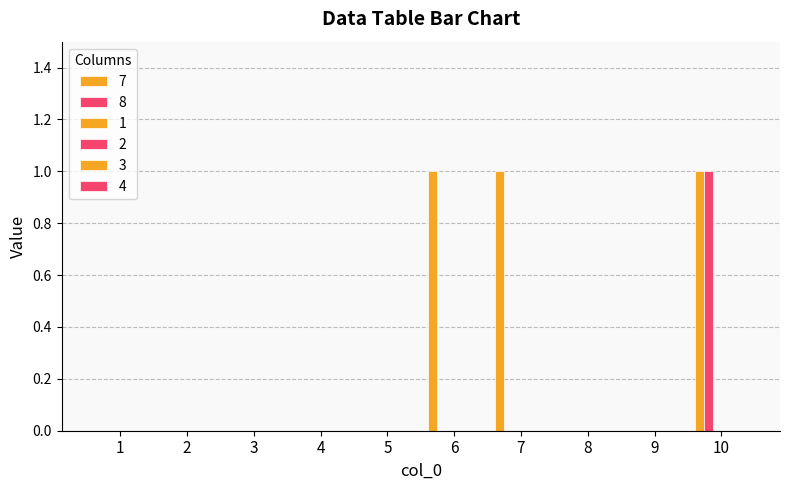

How many groups of bars are there?

10